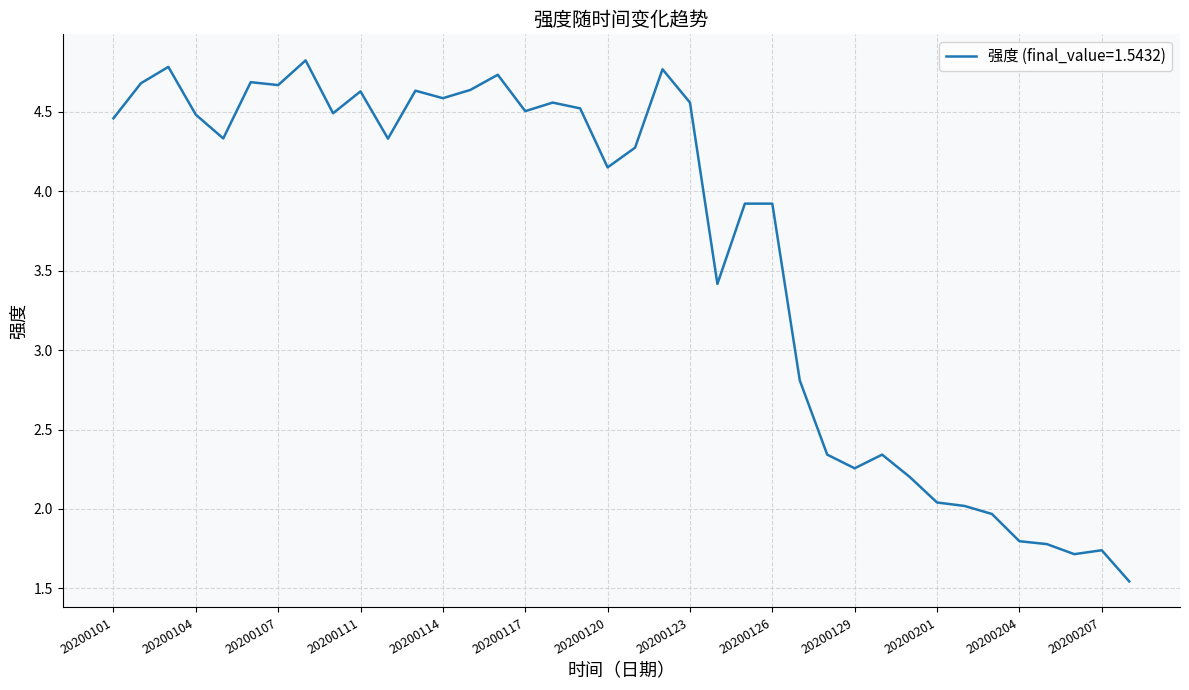

What is the difference between the maximum and minimum values?

3.3